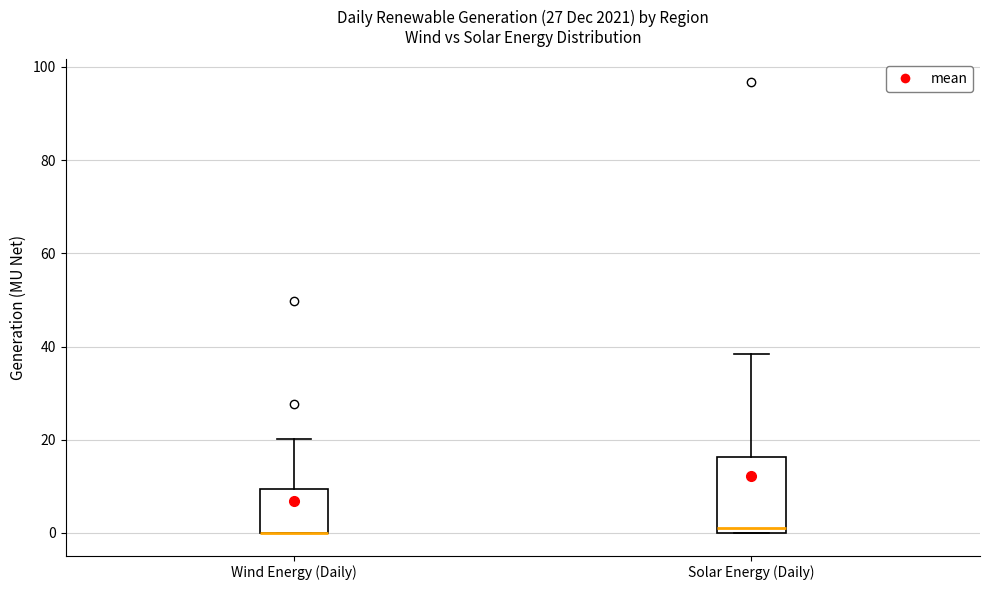

Reading left to right, transcribe this box plot: for each box, give where its median line is, the range the box spans, and where its two whiskers end, as read against the y-axis. The values are not printed on the chart, so give them approximately, as read against the axis.

Wind Energy (Daily): median 0 (drawn on the box's lower edge), box 0 to 10, whiskers 0 to 20
Solar Energy (Daily): median 2, box 0 to 16, whiskers 0 to 38